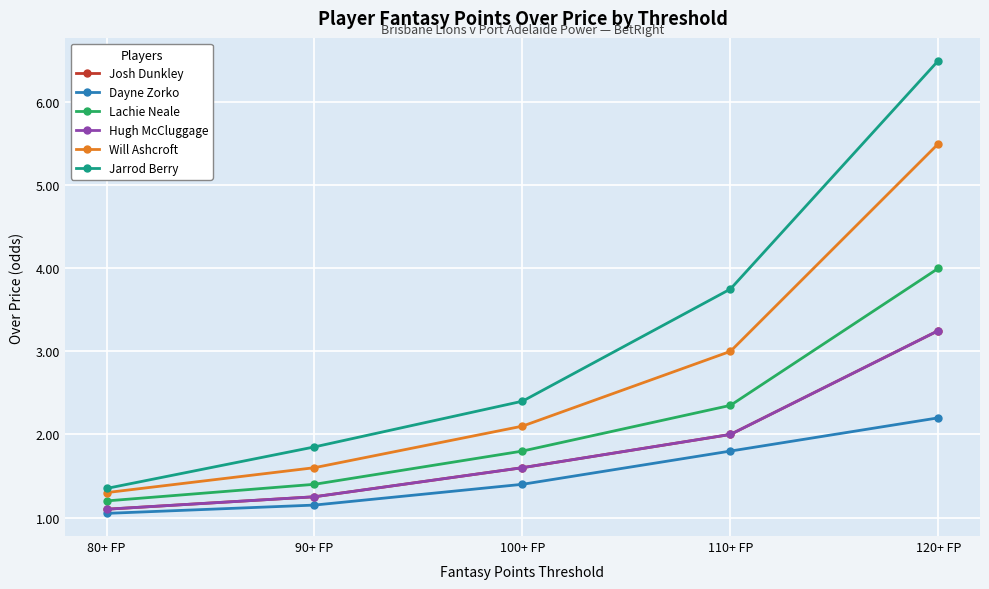

Does the chart have visible grid lines?

Yes